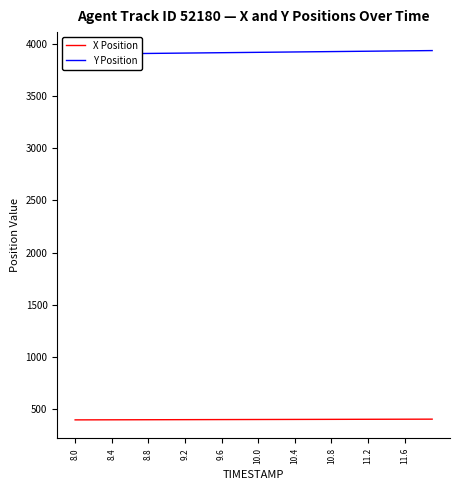

The value of X Position at 8.4 is 394.5. True or false?

True